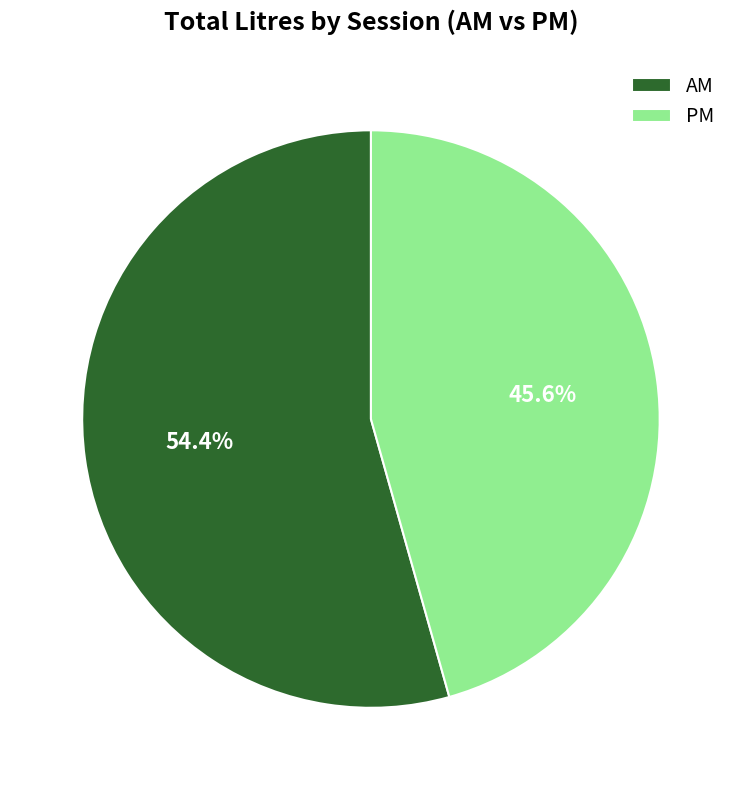

Rank the categories by value from highest to lowest.

AM, PM